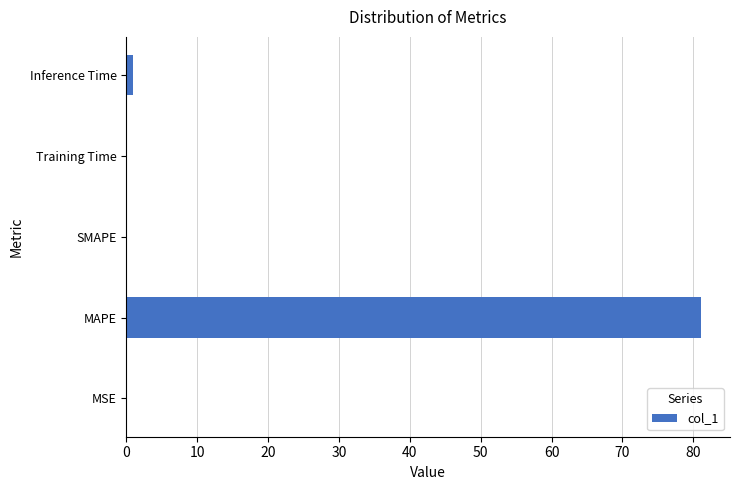

What is the greatest value displayed?

81.1